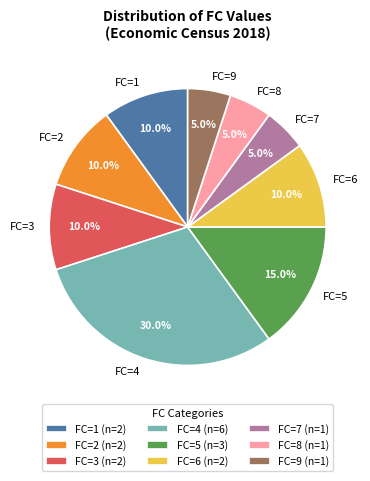

Is the sum of FC=6 and FC=5 greater than half?

No